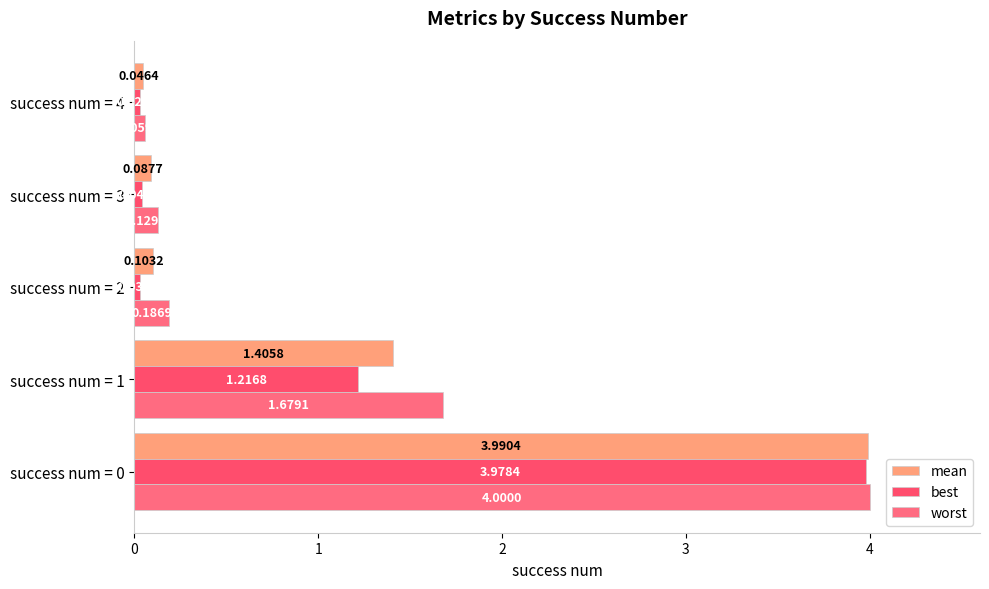

At how many categories does at least one series exceed 2?

1